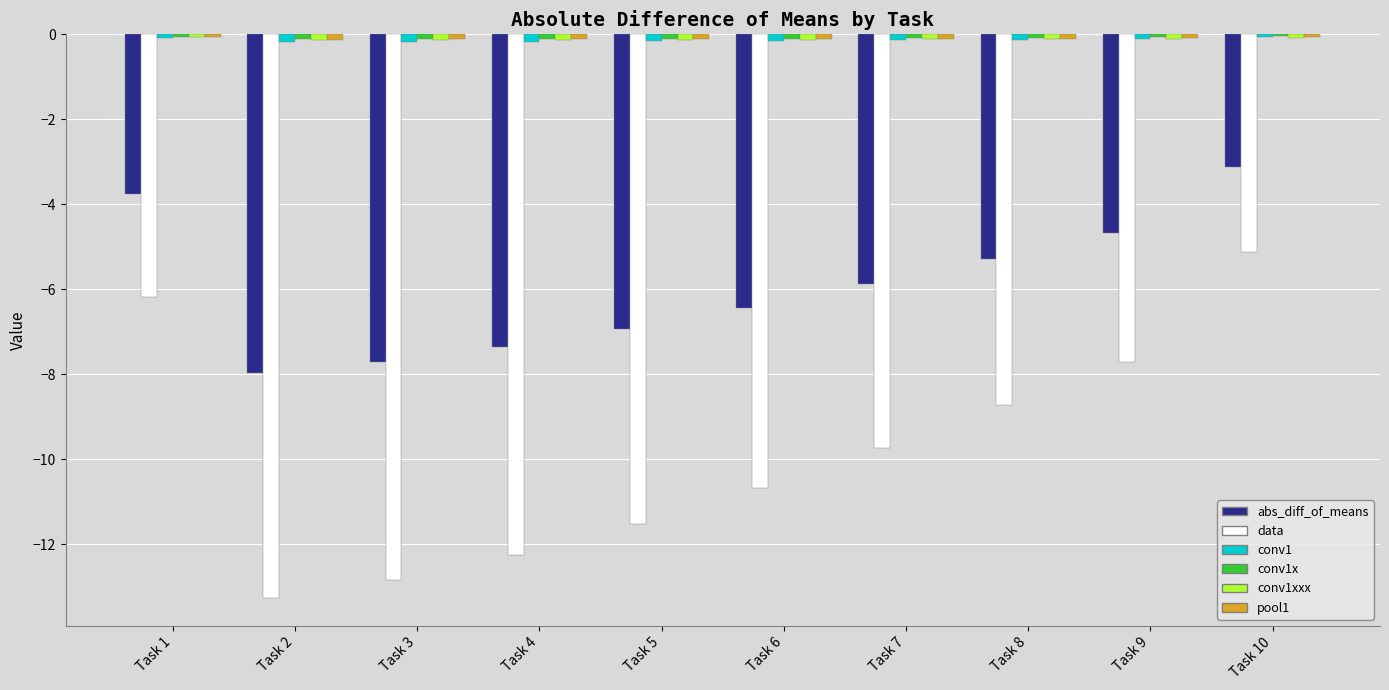

What is the average value of the abs_diff_of_means series?

-5.9